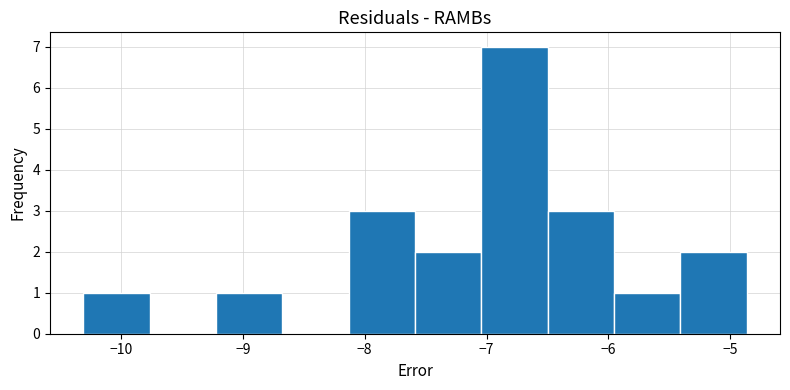

Reading left to right, list every bar in this chart as the range it spans on the x-axis followed by its height. Neither the bar edges nor the heights are printed on the chart, so give them approximately, as read against the axes.

-10.3 to -9.8: 1
-9.8 to -9.2: 0
-9.2 to -8.7: 1
-8.7 to -8.1: 0
-8.1 to -7.6: 3
-7.6 to -7.0: 2
-7.0 to -6.5: 7
-6.5 to -6.0: 3
-6.0 to -5.4: 1
-5.4 to -4.9: 2